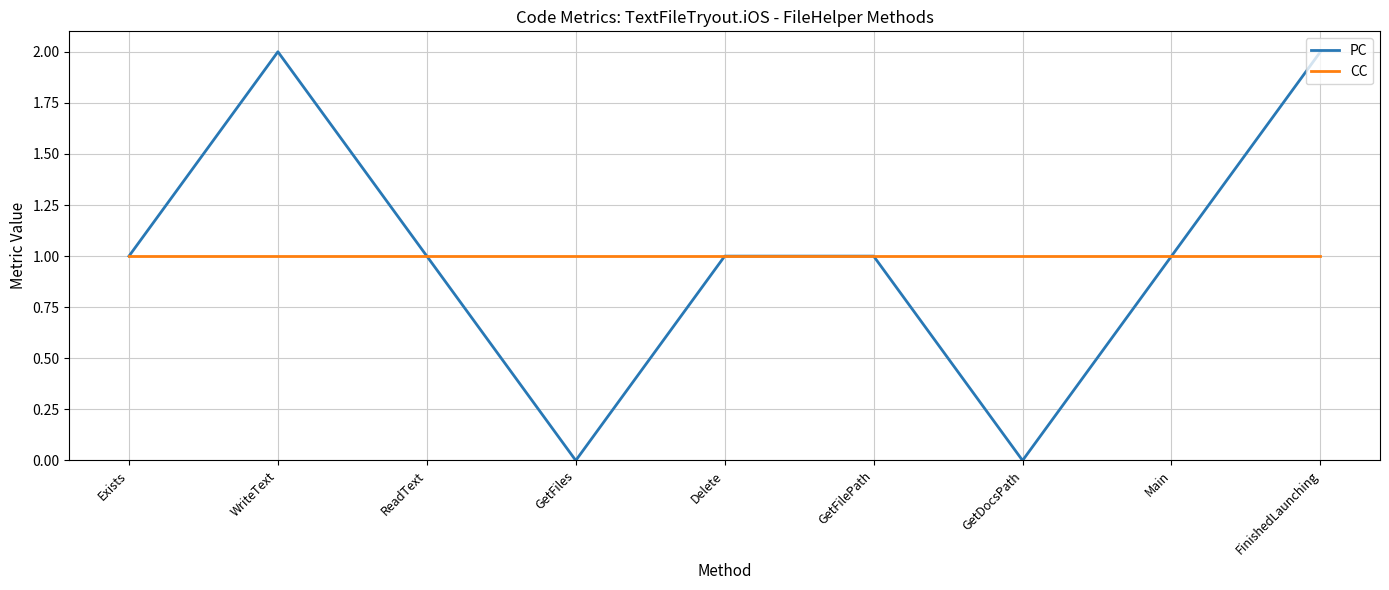

List the series in order of their peak value, highest first.

PC, CC